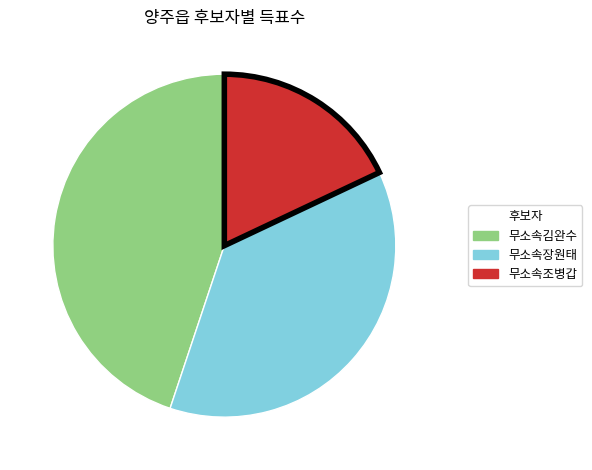

What is the smallest slice in the pie chart?

무소속조병갑